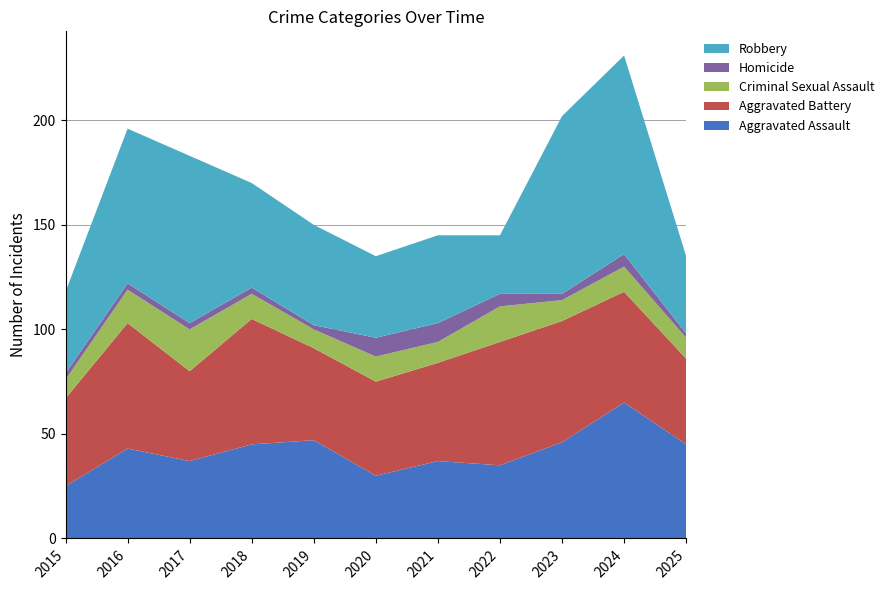

Reading left to right, transcribe all the data shown in this chart.

Aggravated Assault: 2015=25	2016=43	2017=37	2018=45	2019=47	2020=30	2021=37	2022=35	2023=46	2024=65	2025=45
Aggravated Battery: 2015=42	2016=60	2017=43	2018=60	2019=44	2020=45	2021=47	2022=59	2023=58	2024=53	2025=41
Criminal Sexual Assault: 2015=9	2016=16	2017=20	2018=12	2019=9	2020=12	2021=10	2022=17	2023=10	2024=12	2025=10
Homicide: 2015=3	2016=3	2017=3	2018=3	2019=2	2020=9	2021=9	2022=6	2023=3	2024=6	2025=2
Robbery: 2015=39	2016=74	2017=80	2018=50	2019=48	2020=39	2021=42	2022=28	2023=85	2024=95	2025=37